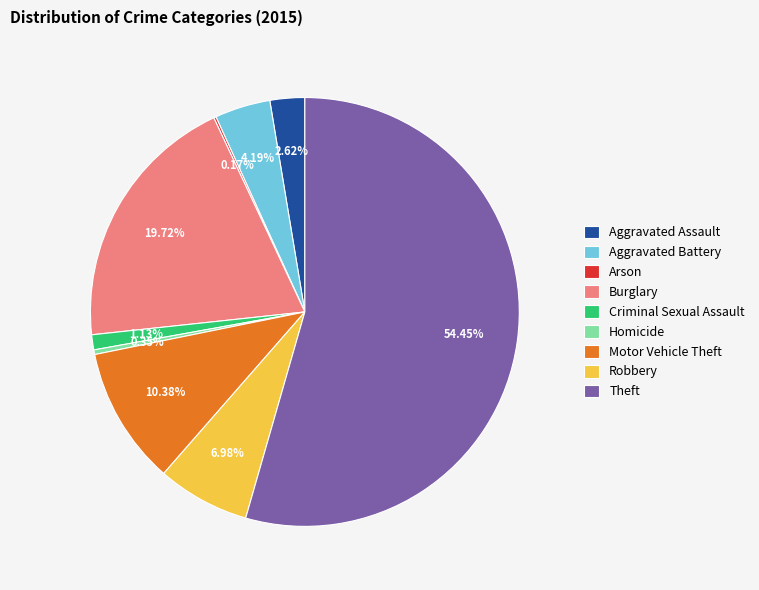

To the nearest percent, what portion does Robbery represent?

7%